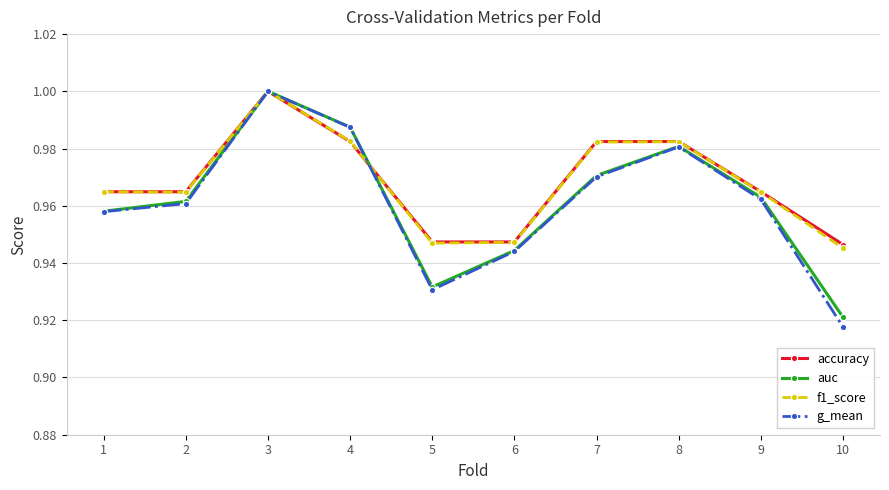

In f1_score, how many points are higher than both neighbors (excluding endpoints)?

2